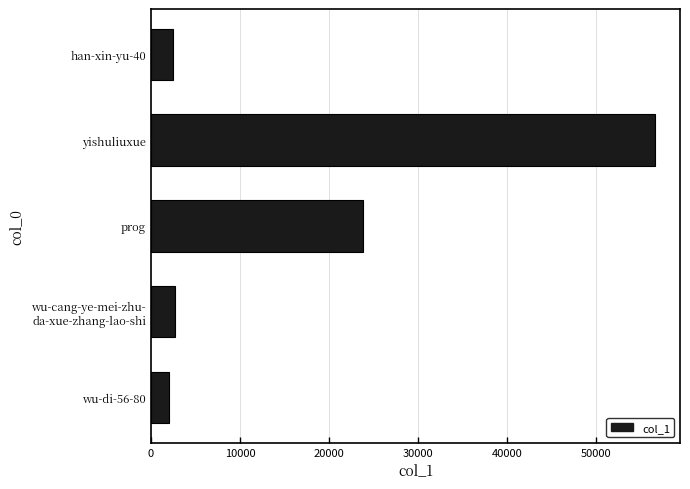

At which label is the value closest to 29338?

prog